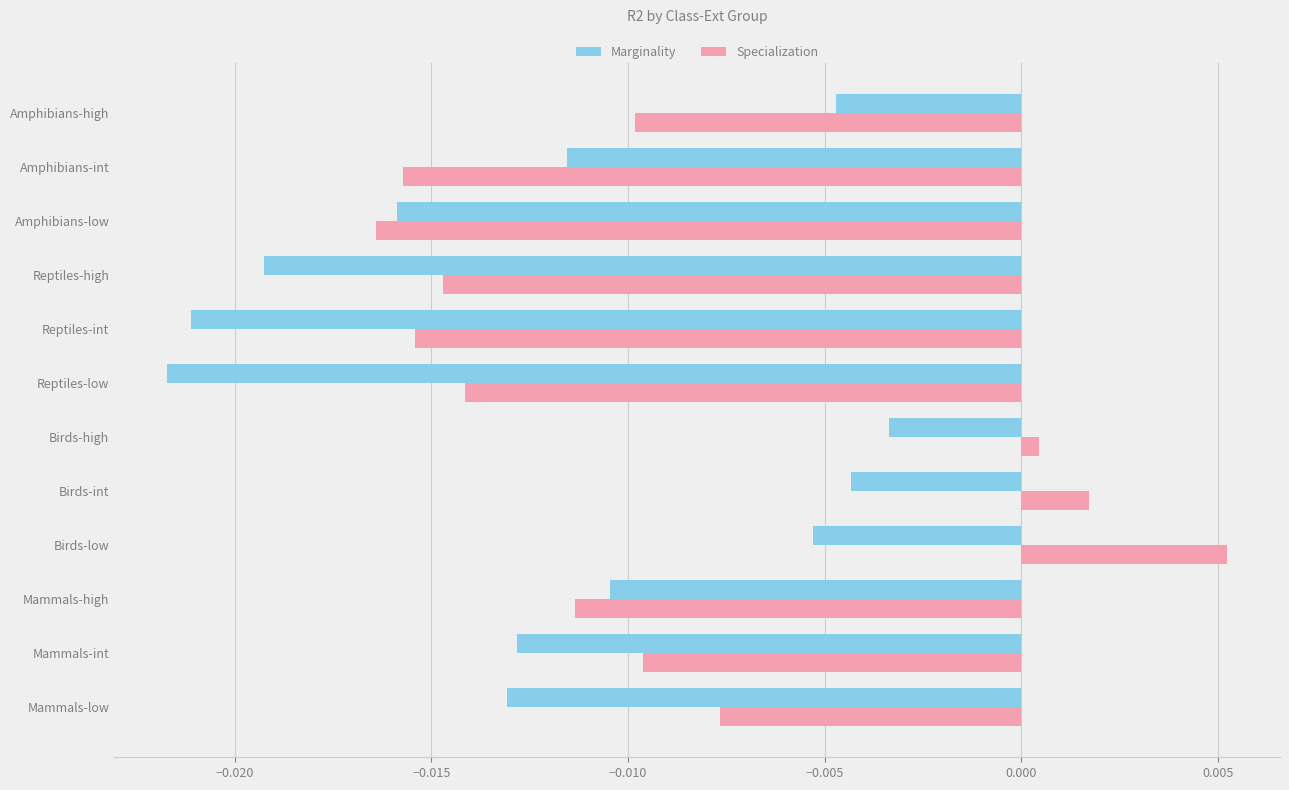

List the labels in order of Marginality value, smallest first.

Reptiles-low, Reptiles-int, Reptiles-high, Amphibians-low, Mammals-low, Mammals-int, Amphibians-int, Mammals-high, Birds-low, Amphibians-high, Birds-int, Birds-high